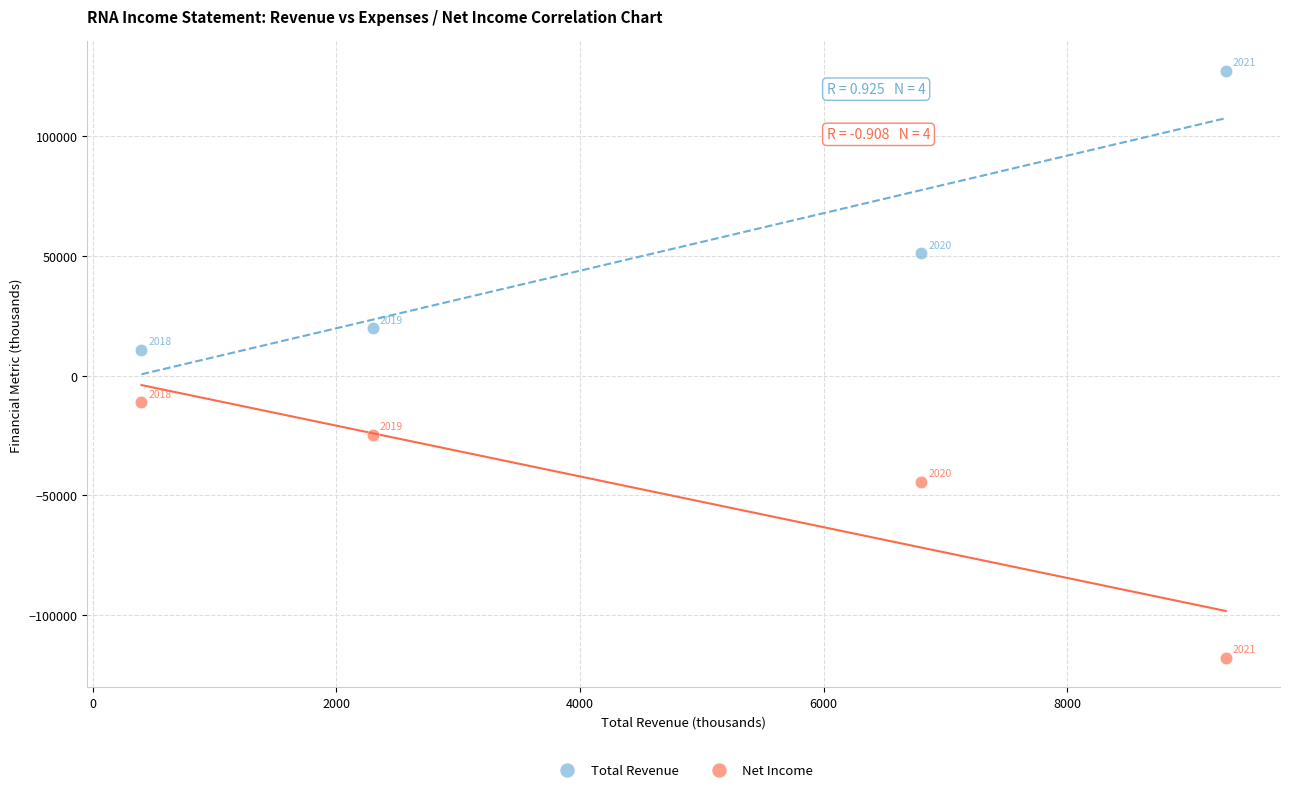

Across all data points, what is the range of Y values (max minus min)?

245400